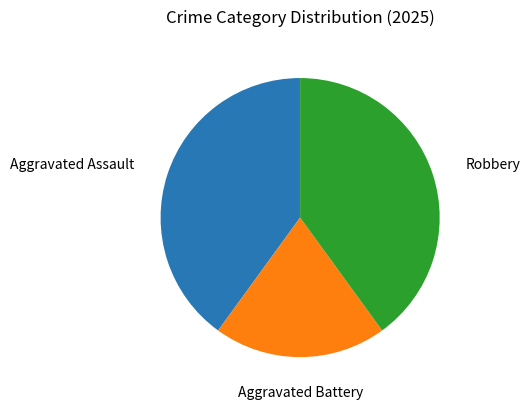

Is there a majority slice in this chart?

No